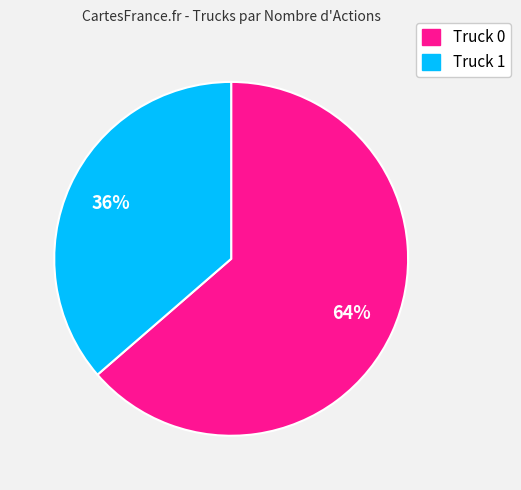

Between Truck 0 and Truck 1, which is larger?

Truck 0